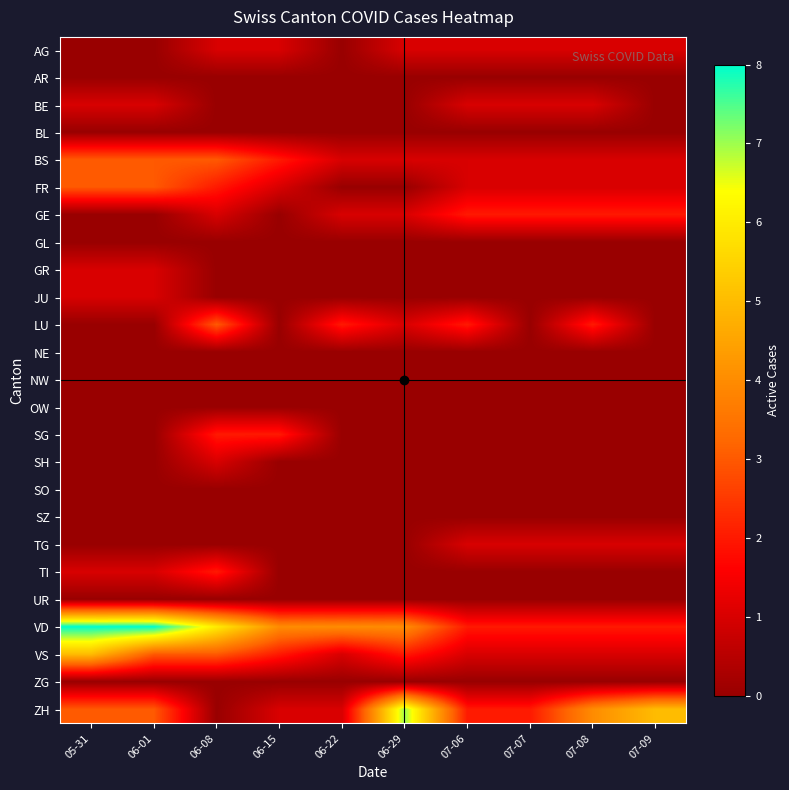

Rank the series by their maximum value, from lowest to highest.

AR, BL, GL, NE, NW, OW, SO, SZ, UR, ZG, AG, BE, GR, JU, SH, TG, GE, SG, TI, BS, FR, LU, VS, ZH, VD